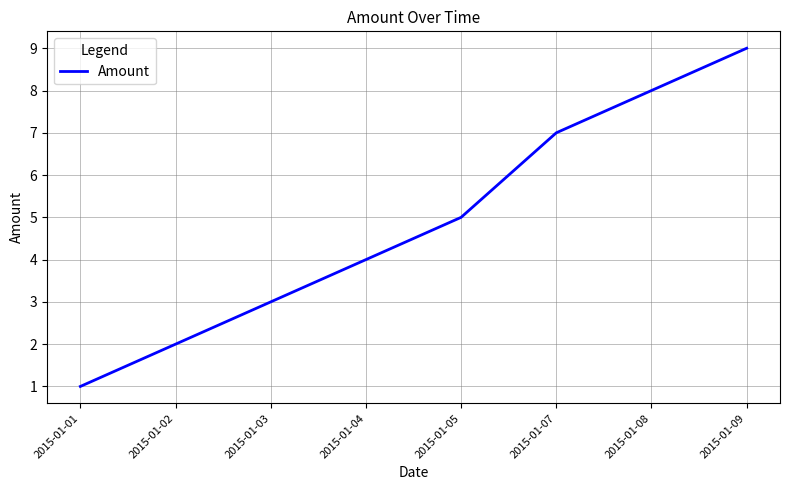

The value at 2015-01-01 is 1. True or false?

True